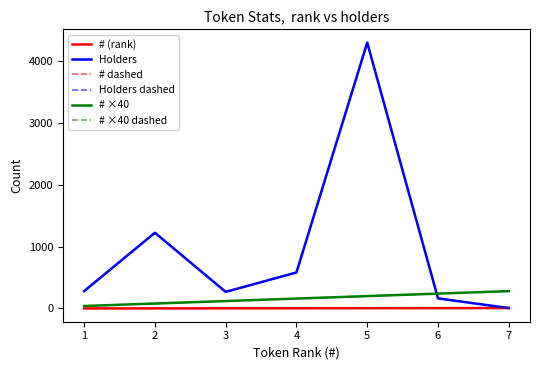

Reading left to right, list all the values displayed in this chart.

# (rank): 1=1	2=2	3=3	4=4	5=5	6=6	7=7
Holders: 1=280	2=1222	3=268	4=581	5=4289	6=163	7=7
# dashed: 1=1	2=2	3=3	4=4	5=5	6=6	7=7
Holders dashed: 1=280	2=1222	3=268	4=581	5=4289	6=163	7=7
# ×40: 1=40	2=80	3=120	4=160	5=200	6=240	7=280
# ×40 dashed: 1=40	2=80	3=120	4=160	5=200	6=240	7=280